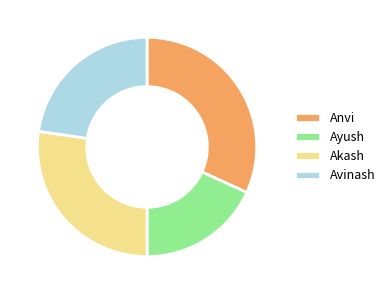

Do Ayush and Akash together represent more than half of the pie?

No